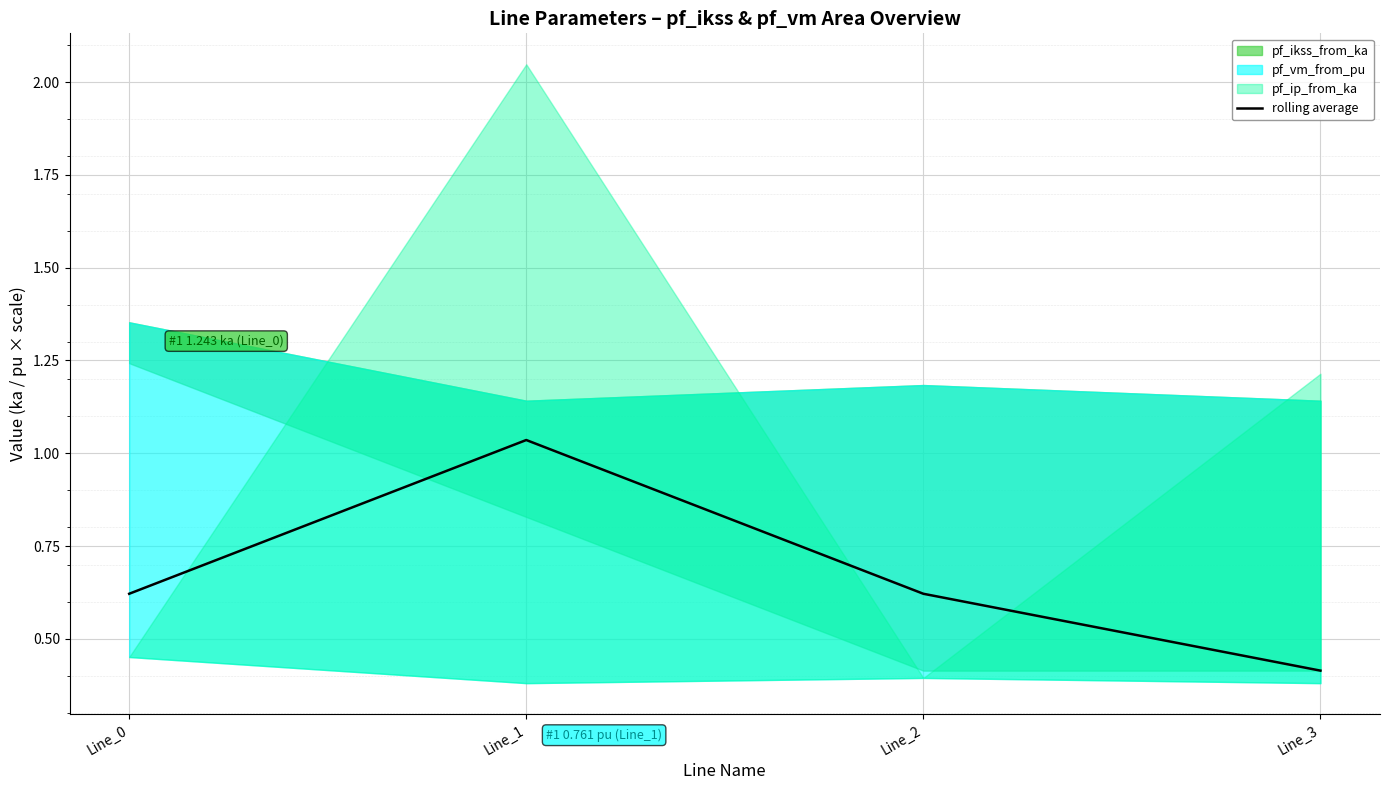

At which label does rolling average reach its minimum?

Line_3